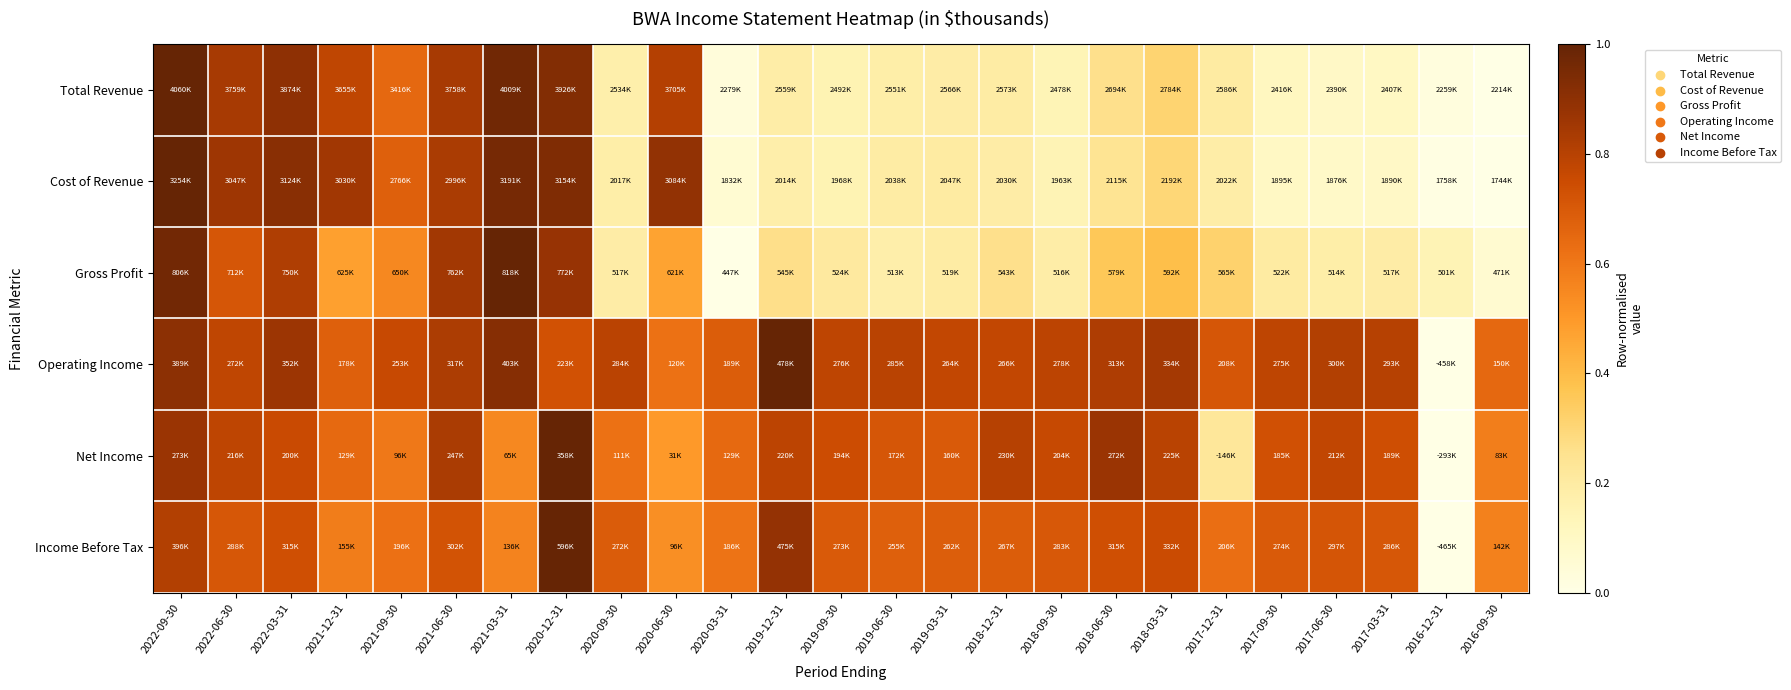

Reading left to right, transcribe all the data shown in this chart.

Total Revenue: 2022-09-30=1.0	2022-06-30=0.8	2022-03-31=0.9	2021-12-31=0.8	2021-09-30=0.7	2021-06-30=0.8	2021-03-31=1.0	2020-12-31=0.9	2020-09-30=0.2	2020-06-30=0.8	2020-03-31=0.0	2019-12-31=0.2	2019-09-30=0.2	2019-06-30=0.2	2019-03-31=0.2	2018-12-31=0.2	2018-09-30=0.1	2018-06-30=0.3	2018-03-31=0.3	2017-12-31=0.2	2017-09-30=0.1	2017-06-30=0.1	2017-03-31=0.1	2016-12-31=0.0	2016-09-30=0.0
Cost of Revenue: 2022-09-30=1.0	2022-06-30=0.9	2022-03-31=0.9	2021-12-31=0.9	2021-09-30=0.7	2021-06-30=0.8	2021-03-31=1.0	2020-12-31=0.9	2020-09-30=0.2	2020-06-30=0.9	2020-03-31=0.1	2019-12-31=0.2	2019-09-30=0.1	2019-06-30=0.2	2019-03-31=0.2	2018-12-31=0.2	2018-09-30=0.1	2018-06-30=0.2	2018-03-31=0.3	2017-12-31=0.2	2017-09-30=0.1	2017-06-30=0.1	2017-03-31=0.1	2016-12-31=0.0	2016-09-30=0.0
Gross Profit: 2022-09-30=1.0	2022-06-30=0.7	2022-03-31=0.8	2021-12-31=0.5	2021-09-30=0.5	2021-06-30=0.8	2021-03-31=1.0	2020-12-31=0.9	2020-09-30=0.2	2020-06-30=0.5	2020-03-31=0.0	2019-12-31=0.3	2019-09-30=0.2	2019-06-30=0.2	2019-03-31=0.2	2018-12-31=0.3	2018-09-30=0.2	2018-06-30=0.4	2018-03-31=0.4	2017-12-31=0.3	2017-09-30=0.2	2017-06-30=0.2	2017-03-31=0.2	2016-12-31=0.1	2016-09-30=0.1
Operating Income: 2022-09-30=0.9	2022-06-30=0.8	2022-03-31=0.9	2021-12-31=0.7	2021-09-30=0.8	2021-06-30=0.8	2021-03-31=0.9	2020-12-31=0.7	2020-09-30=0.8	2020-06-30=0.6	2020-03-31=0.7	2019-12-31=1.0	2019-09-30=0.8	2019-06-30=0.8	2019-03-31=0.8	2018-12-31=0.8	2018-09-30=0.8	2018-06-30=0.8	2018-03-31=0.8	2017-12-31=0.7	2017-09-30=0.8	2017-06-30=0.8	2017-03-31=0.8	2016-12-31=0.0	2016-09-30=0.6
Net Income: 2022-09-30=0.9	2022-06-30=0.8	2022-03-31=0.8	2021-12-31=0.6	2021-09-30=0.6	2021-06-30=0.8	2021-03-31=0.6	2020-12-31=1.0	2020-09-30=0.6	2020-06-30=0.5	2020-03-31=0.6	2019-12-31=0.8	2019-09-30=0.7	2019-06-30=0.7	2019-03-31=0.7	2018-12-31=0.8	2018-09-30=0.8	2018-06-30=0.9	2018-03-31=0.8	2017-12-31=0.2	2017-09-30=0.7	2017-06-30=0.8	2017-03-31=0.7	2016-12-31=0.0	2016-09-30=0.6
Income Before Tax: 2022-09-30=0.8	2022-06-30=0.7	2022-03-31=0.7	2021-12-31=0.6	2021-09-30=0.6	2021-06-30=0.7	2021-03-31=0.6	2020-12-31=1.0	2020-09-30=0.7	2020-06-30=0.5	2020-03-31=0.6	2019-12-31=0.9	2019-09-30=0.7	2019-06-30=0.7	2019-03-31=0.7	2018-12-31=0.7	2018-09-30=0.7	2018-06-30=0.7	2018-03-31=0.8	2017-12-31=0.6	2017-09-30=0.7	2017-06-30=0.7	2017-03-31=0.7	2016-12-31=0.0	2016-09-30=0.6